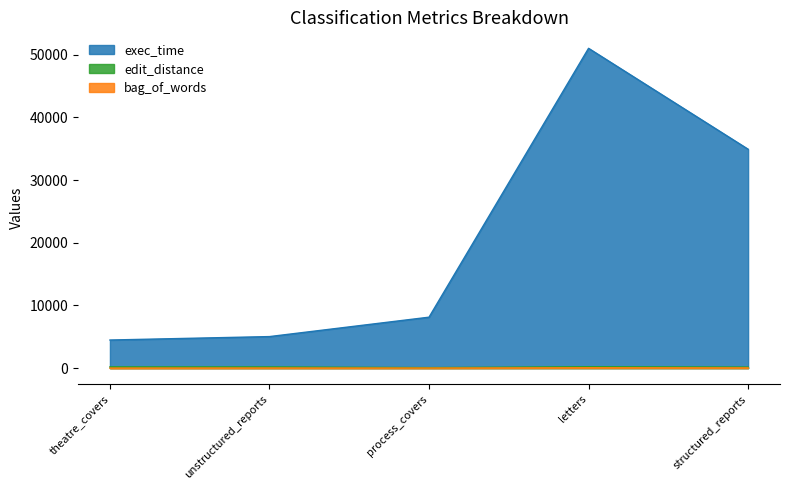

What is the average value of the exec_time series?

20718.2